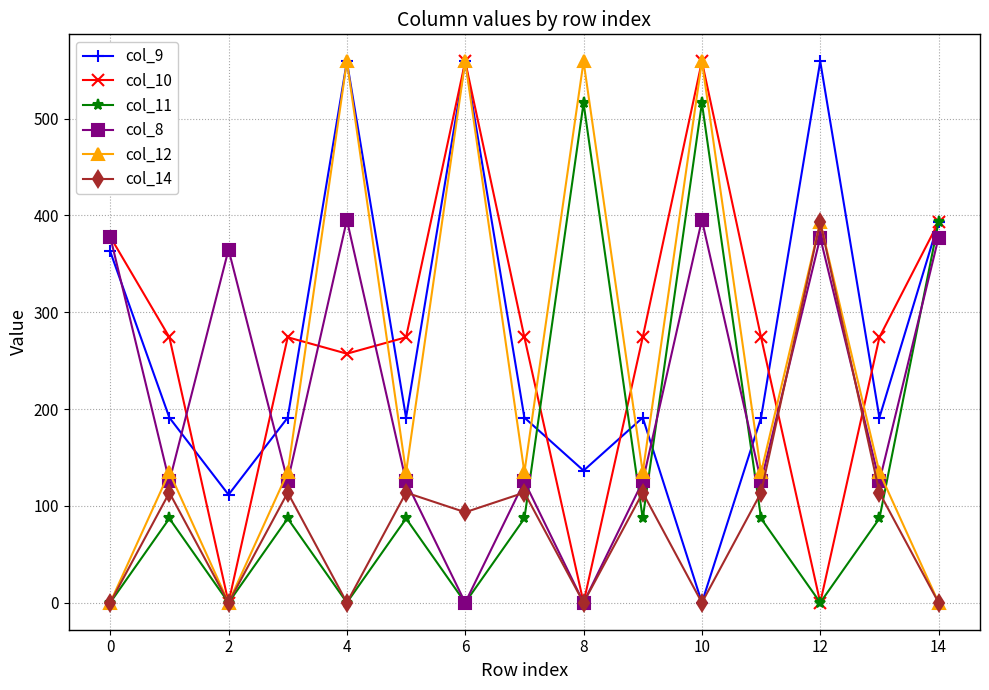

At how many categories does at least one series exceed 281?

8